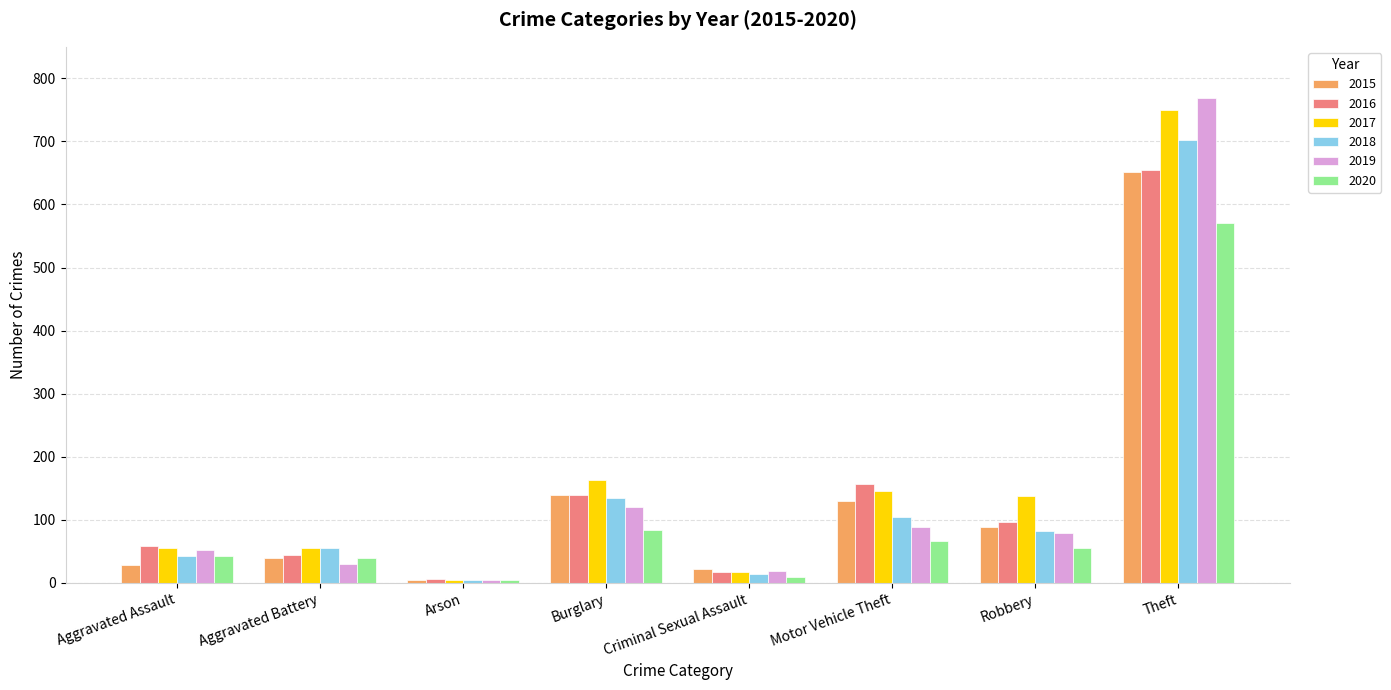

The value of 2017 at Aggravated Battery is 55. True or false?

True